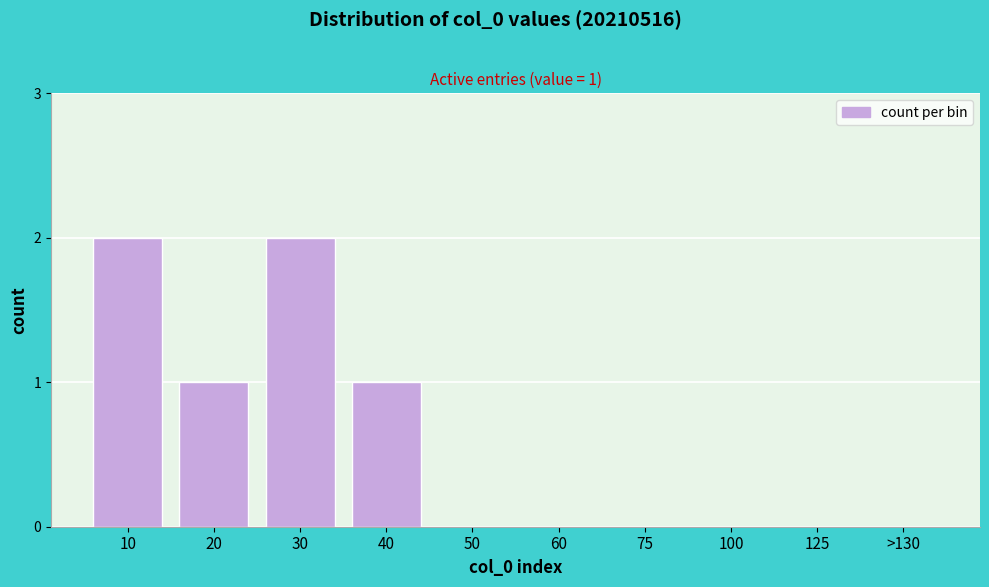

Reading right to left, extract all data points from this chart.

>130=0	125=0	100=0	75=0	60=0	50=0	40=1	30=2	20=1	10=2